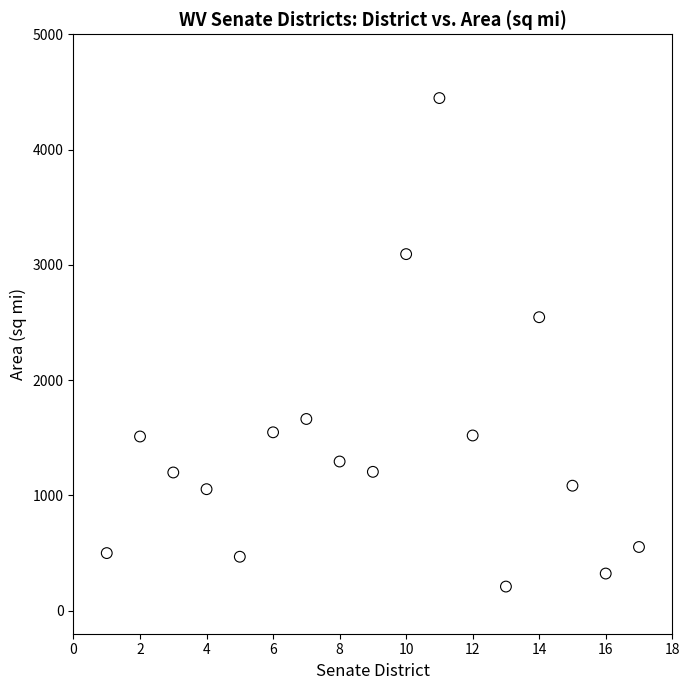

What Y value in the scatter plot is closest to 2327?

2545.8